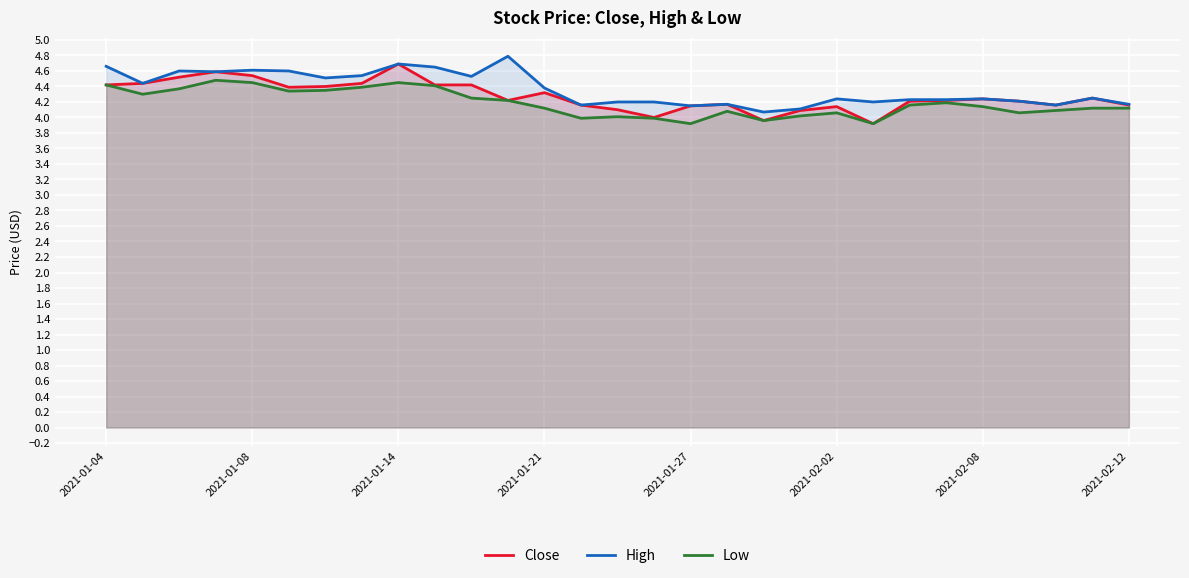

True or false: High and Close intersect in this chart.

False